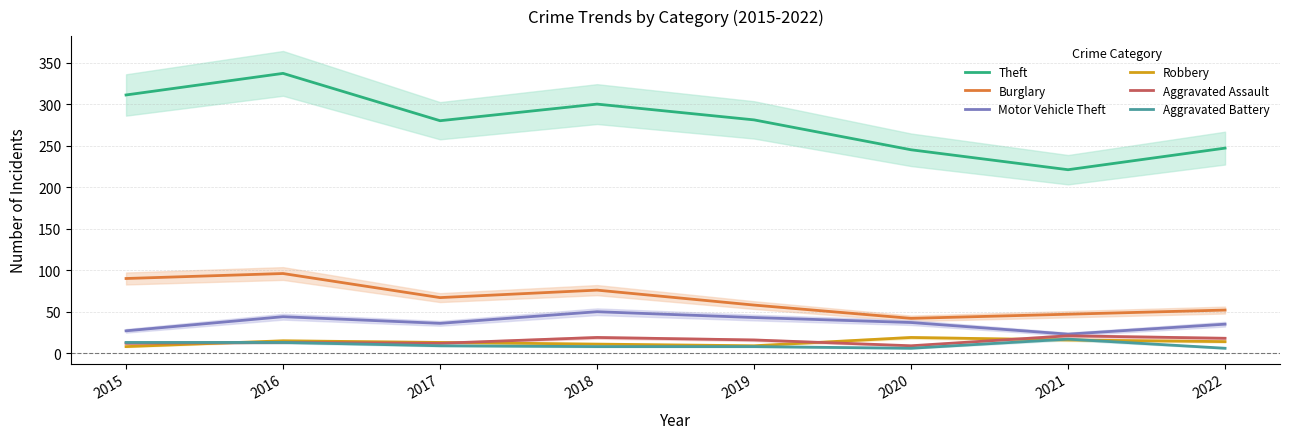

What is the value of the Theft point at the 2nd from the left?

337